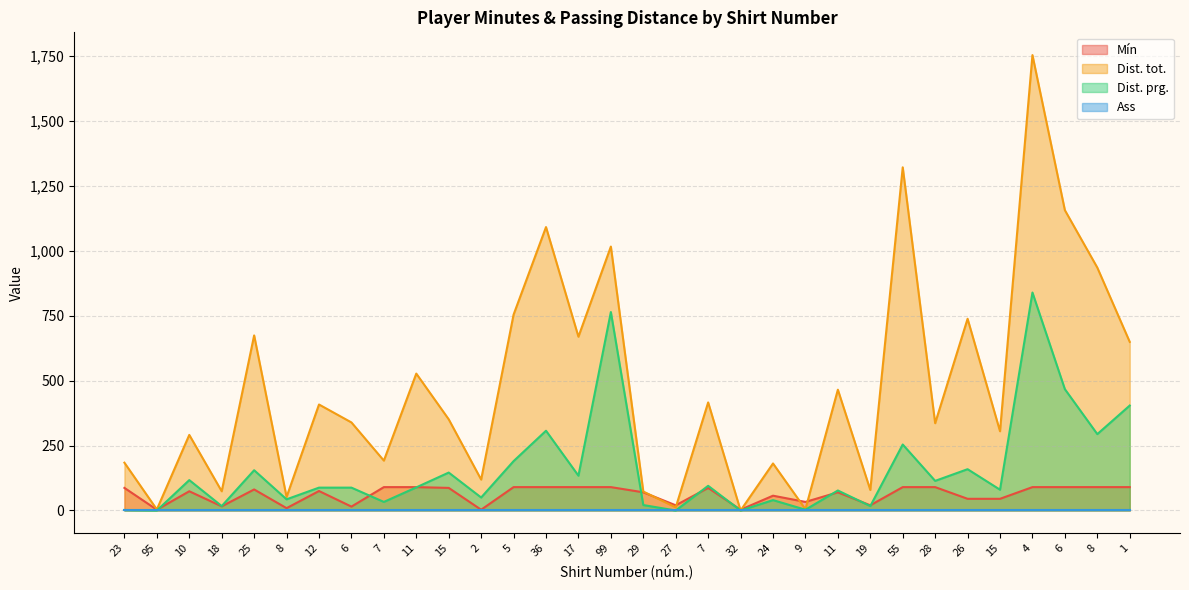

Rank the categories by Dist. prg. value from lowest to highest.

95, 27, 32, 23, 9, 18, 19, 29, 7, 24, 8, 2, 11, 15, 12, 6, 11, 7, 28, 10, 17, 15, 25, 26, 5, 55, 8, 36, 1, 6, 99, 4